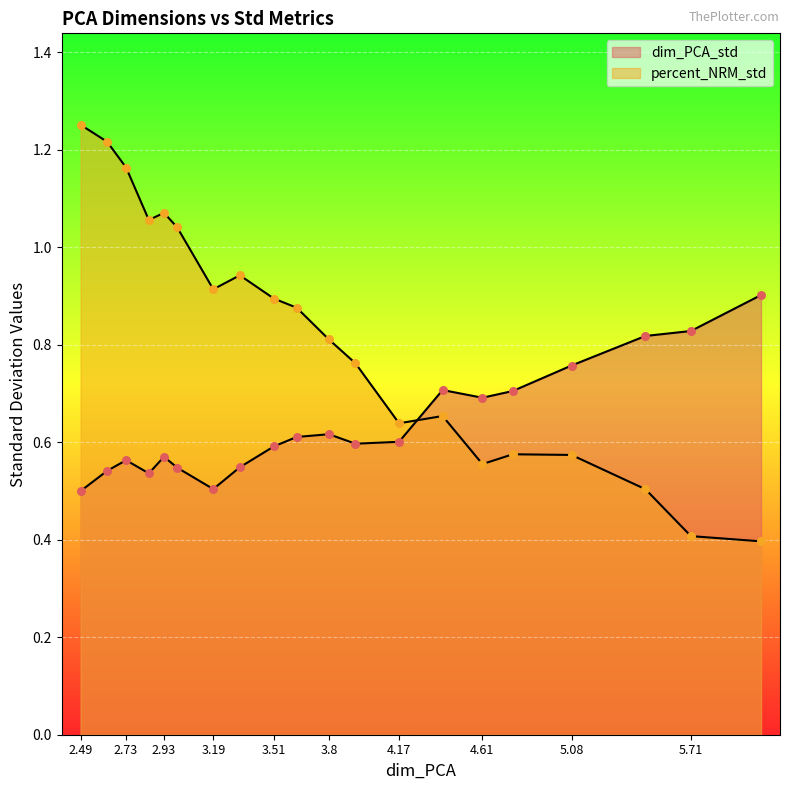

Is the value of dim_PCA_std at 5.71 greater than the value of percent_NRM_std at 4.17?

Yes